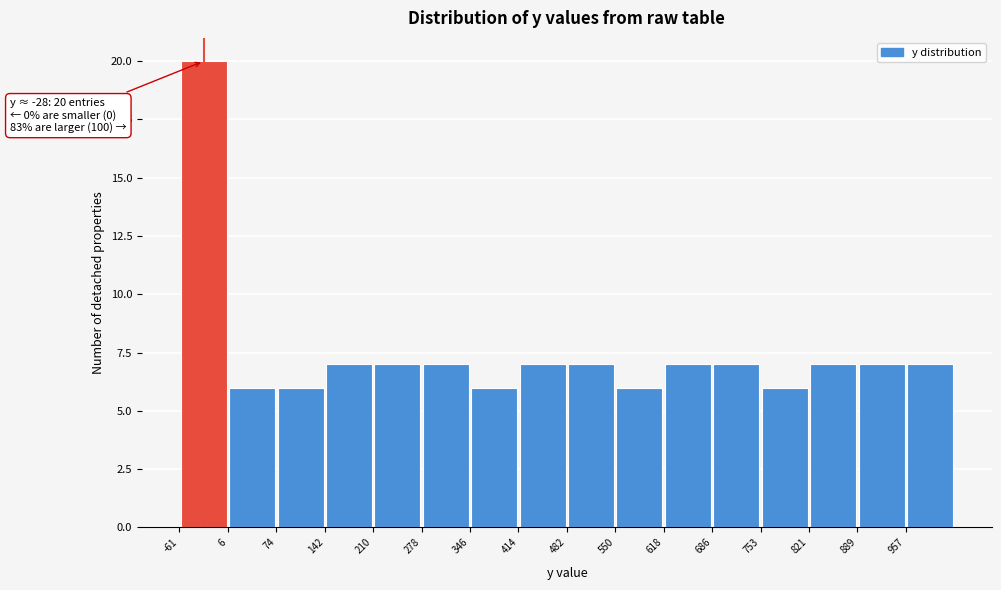

Which range on the x-axis has the tallest bar?

-60 to 10